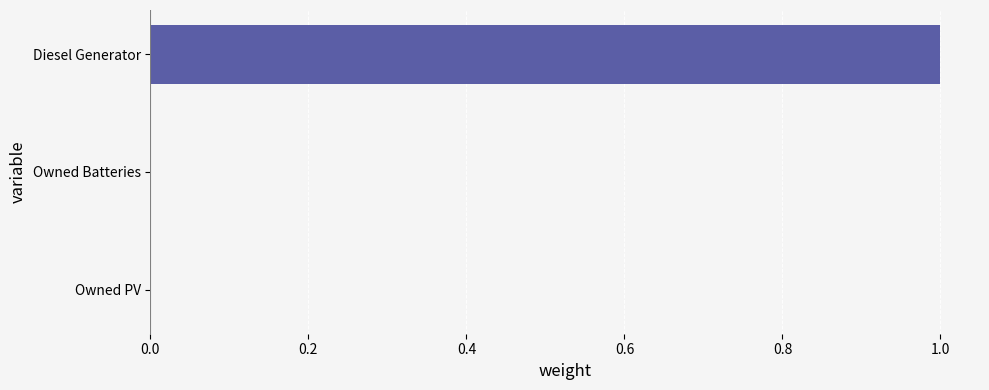

The chart shows a value of 0 at Owned Batteries. True or false?

True